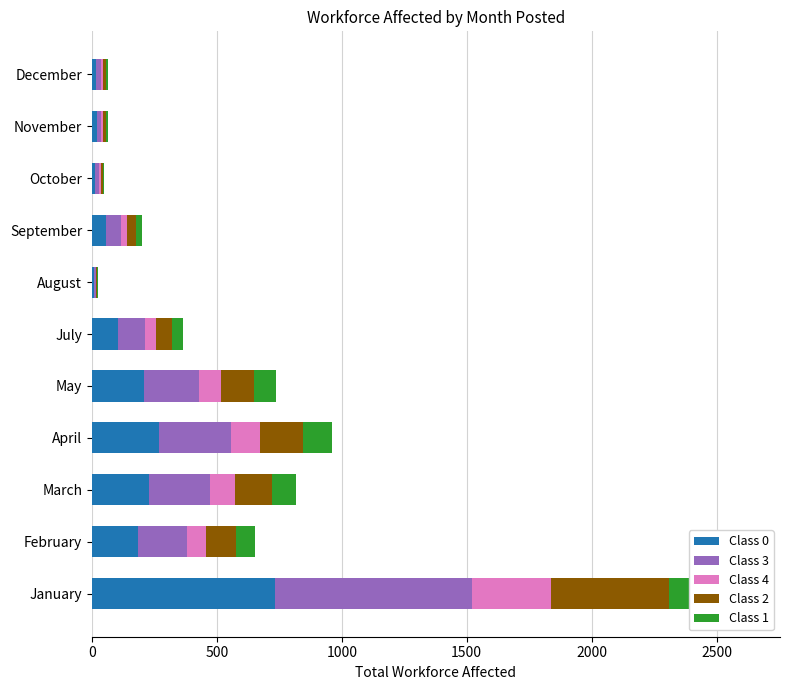

What is the difference between the second highest and second lowest values in the Class 1 series?

109.3